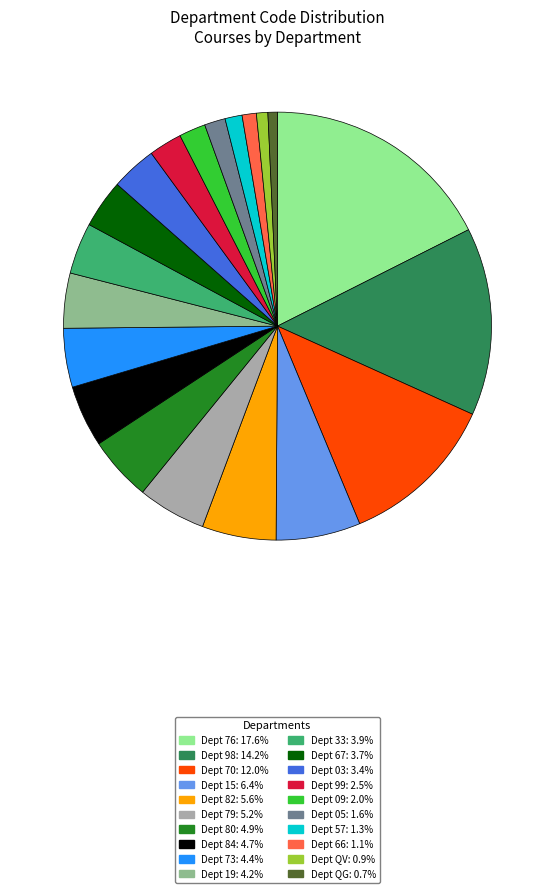

How many segments does this pie chart have?

20